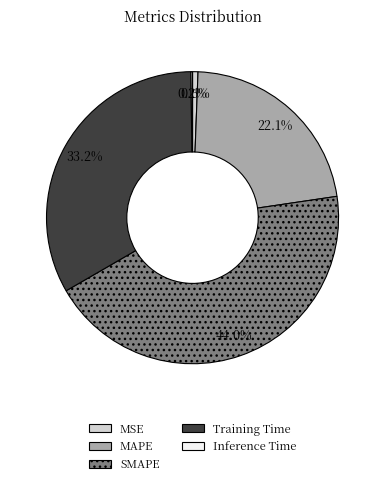

Which has a higher value, SMAPE or MAPE?

SMAPE